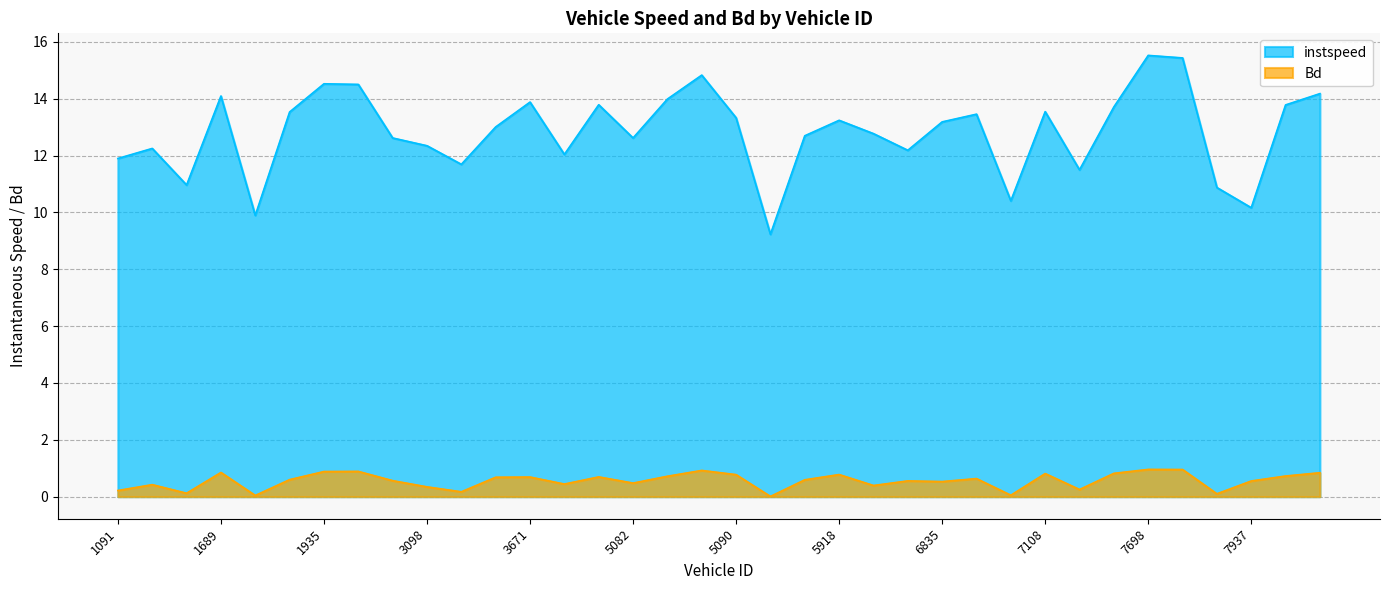

In instspeed, how many points are higher than both neighbors (excluding endpoints)?

10